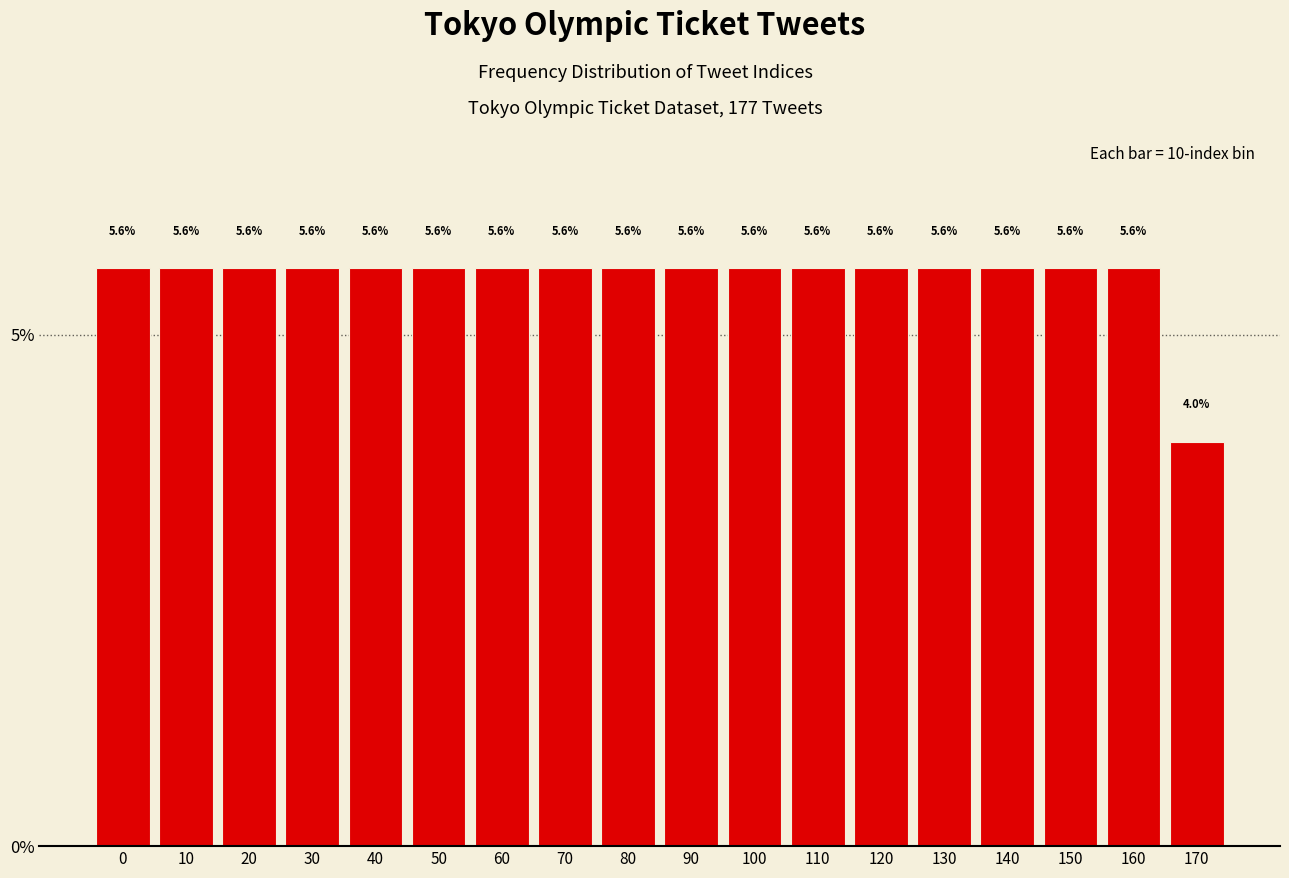

Reading left to right, extract all data points from this chart.

5.6	5.6	5.6	5.6	5.6	5.6	5.6	5.6	5.6	5.6	5.6	5.6	5.6	5.6	5.6	5.6	5.6	4.0